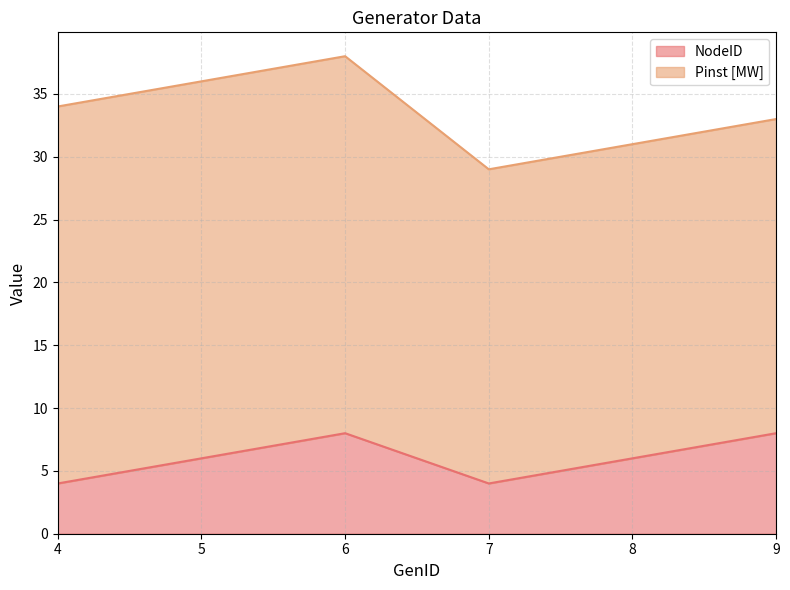

Read the NodeID value at 7.

4